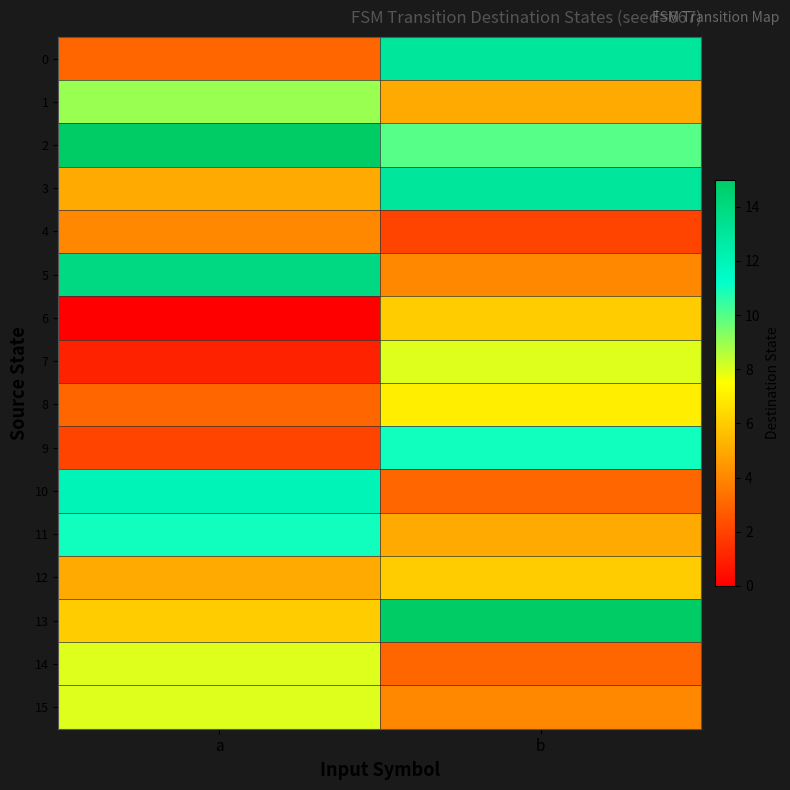

Between b and a, which is larger?

b